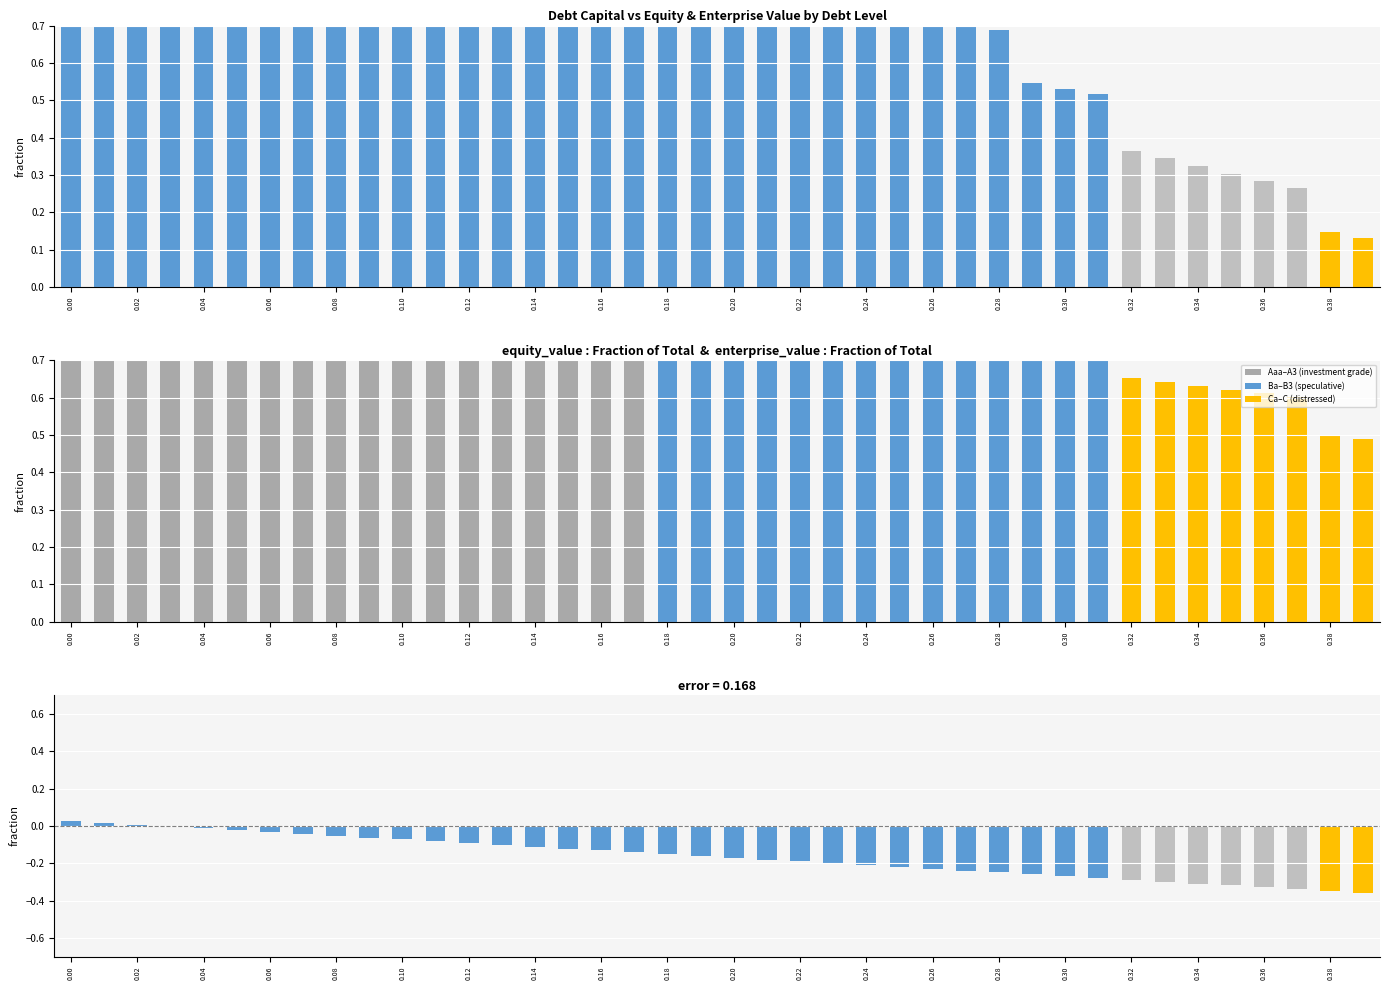

What is the total value across all series at 0.14?

1.8